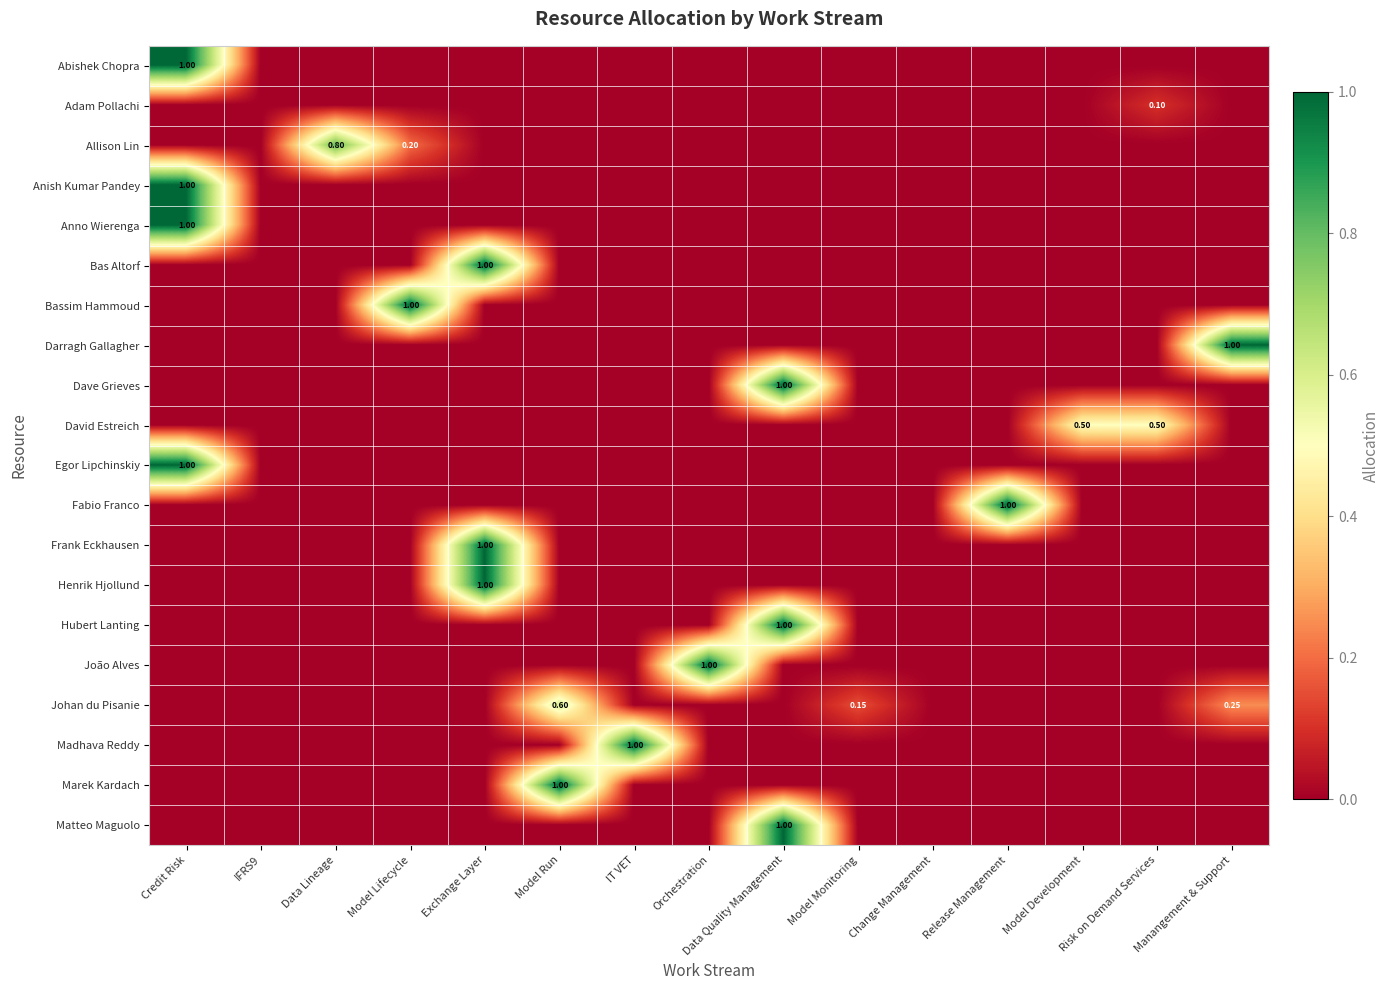

Between Model Run and Credit Risk, which is larger?

Credit Risk